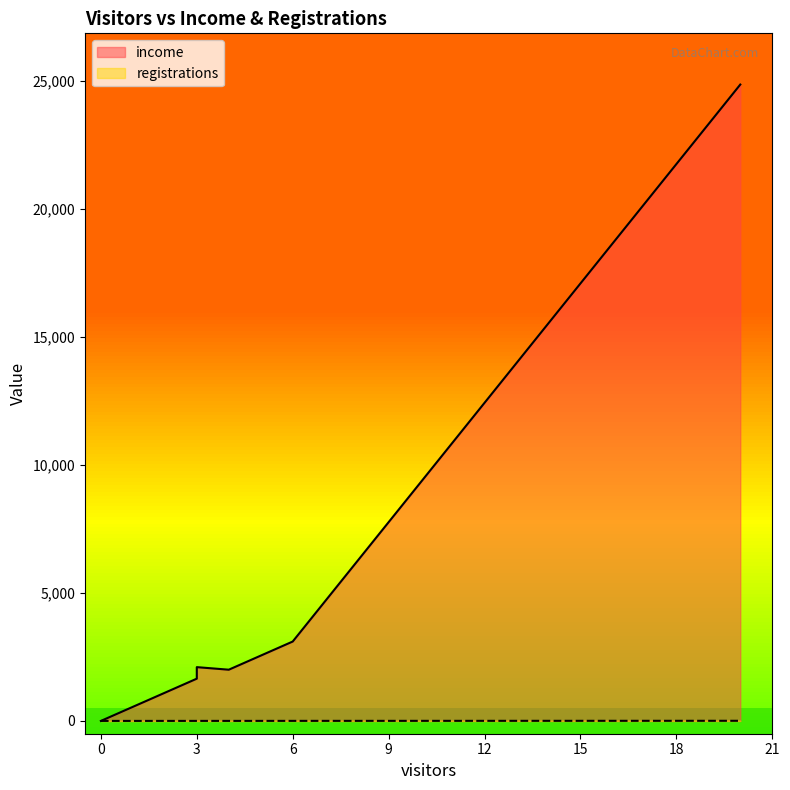

In income, how many points are higher than both neighbors (excluding endpoints)?

1